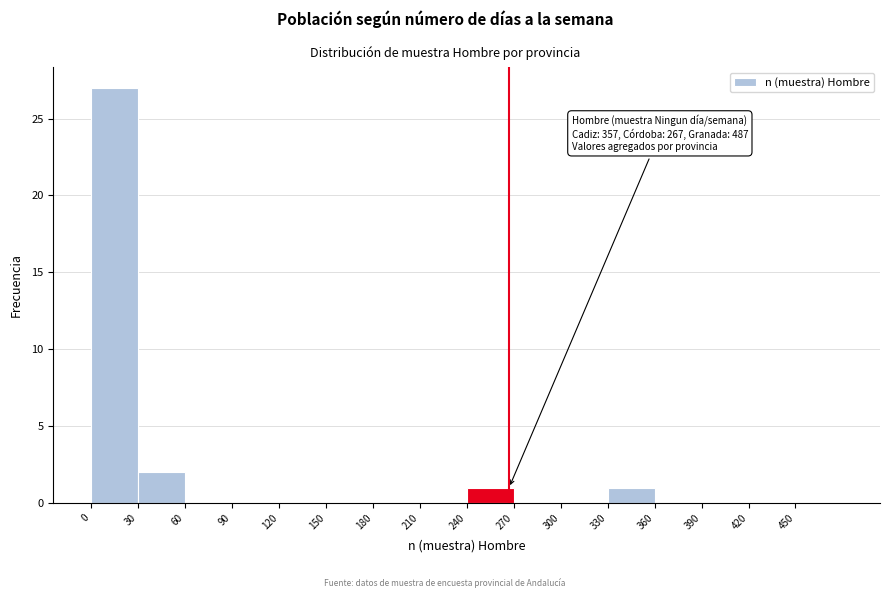

Over which range of the x-axis is the bar tallest?

0 to 30